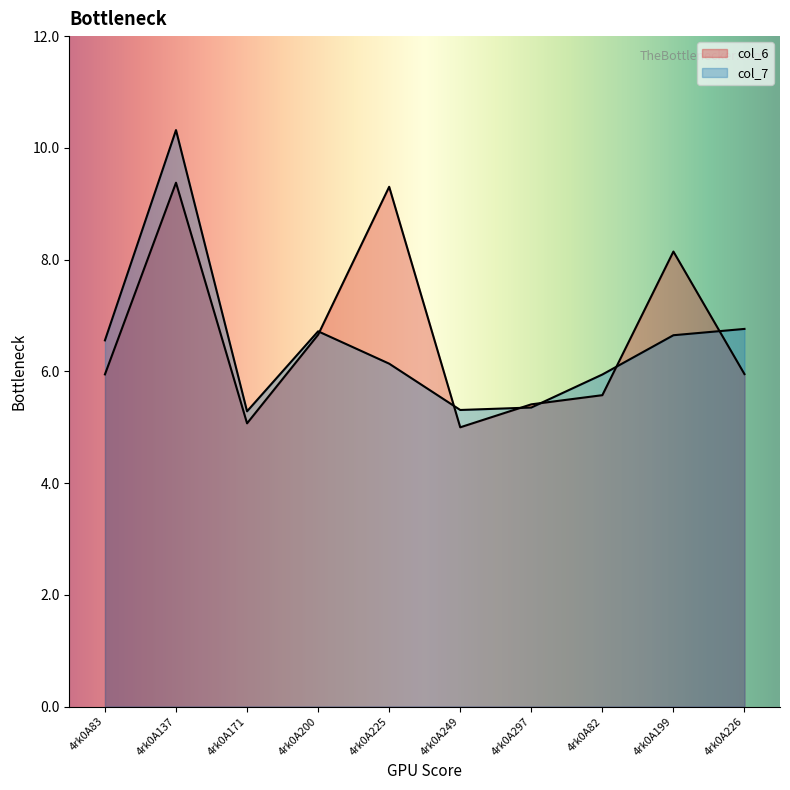

What is the label of the 5th point from the right?

4rk0A249